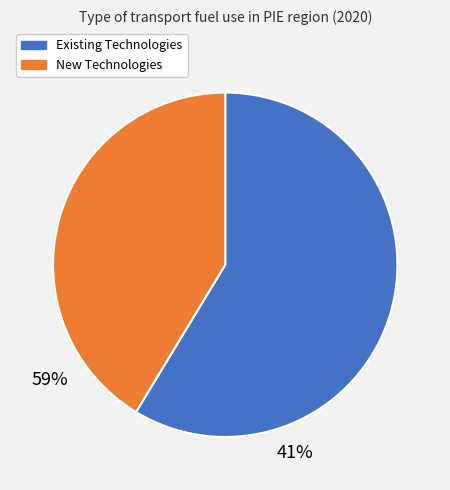

Does any single category account for the majority?

Yes